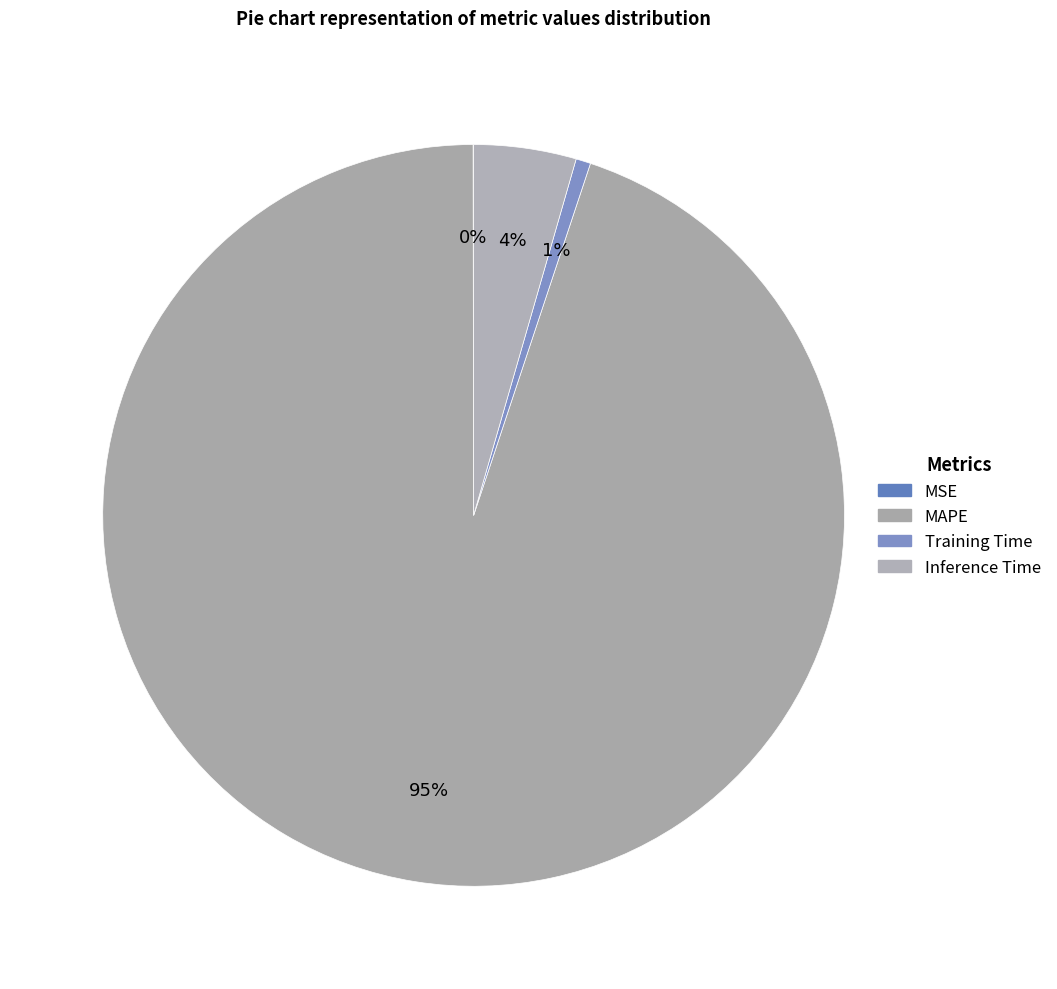

Which category has the biggest portion of the pie?

MAPE